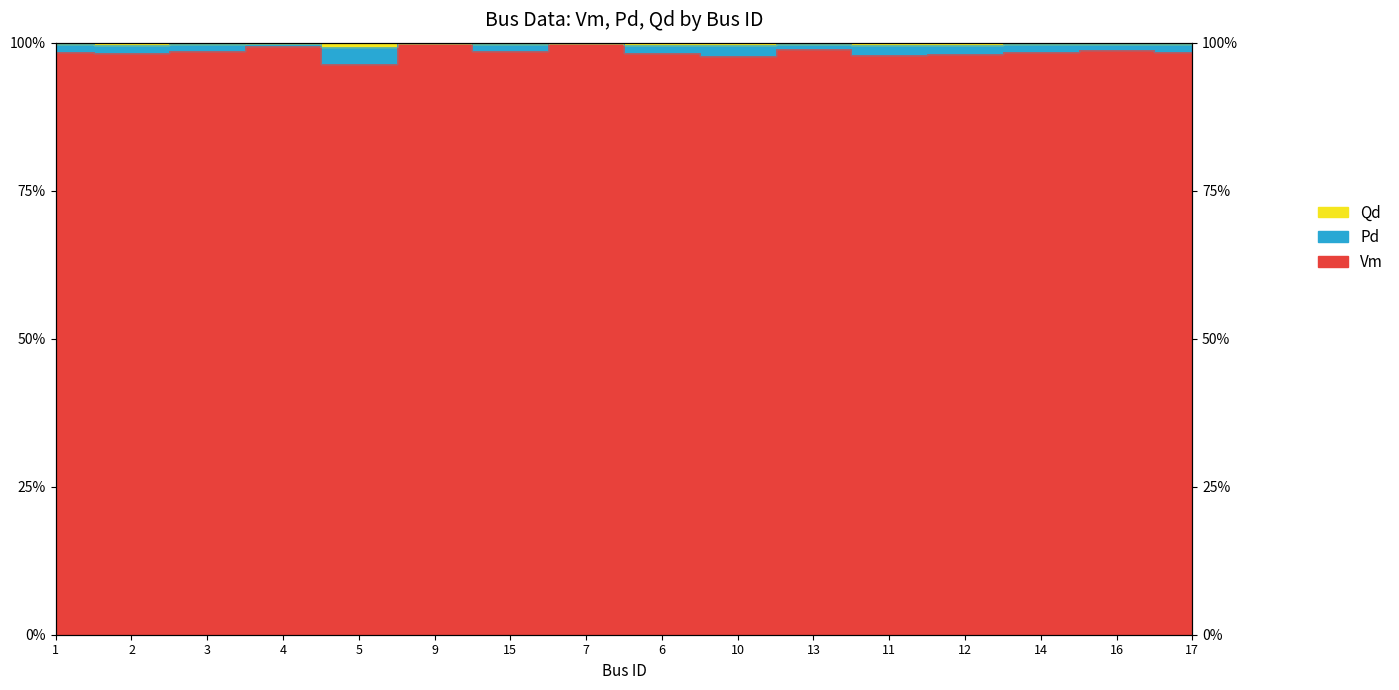

What is the label of the 13th point from the right?

4